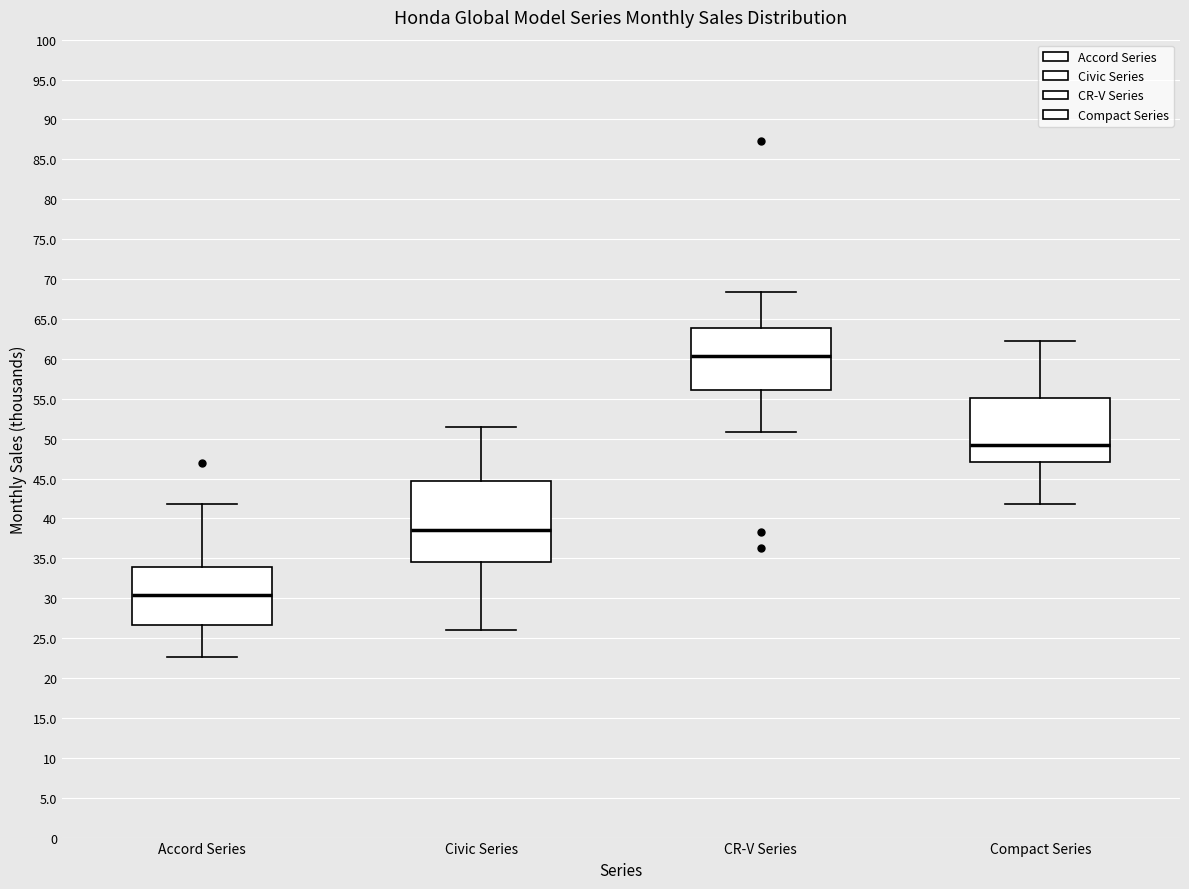

Comparing the boxes themselves (not the whiskers), which one is the tallest?

Civic Series